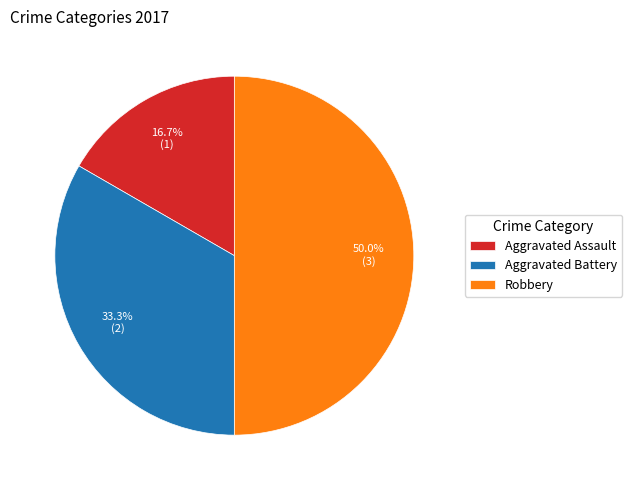

To the nearest percent, what is the difference between the largest and smallest slice percentages?

33%